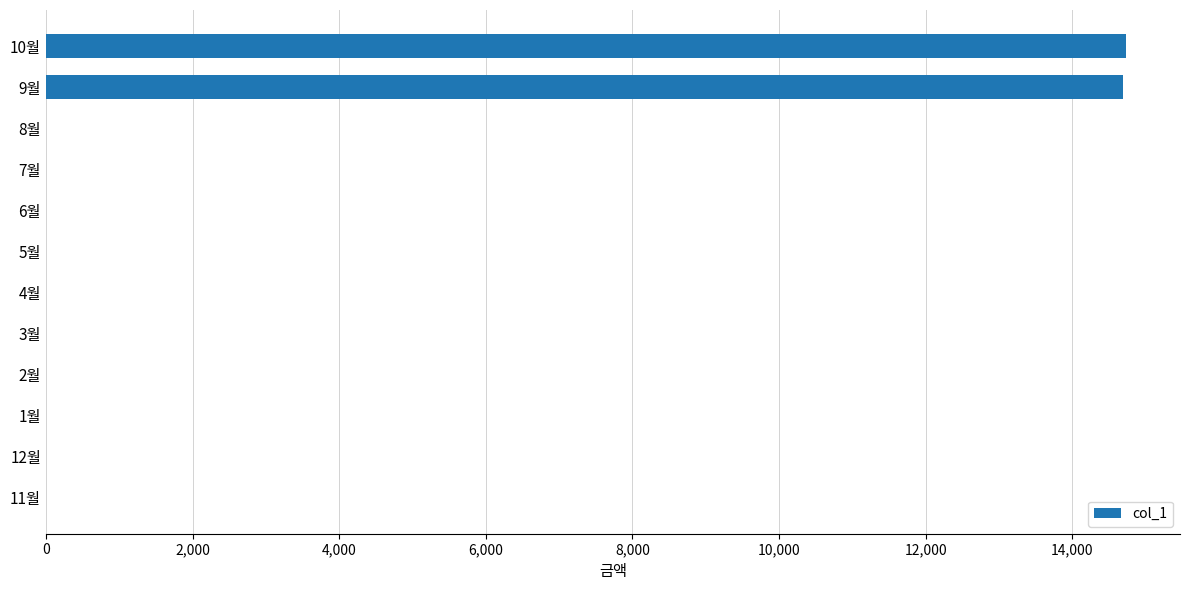

Is it true that the value at 5월 is 0?

True